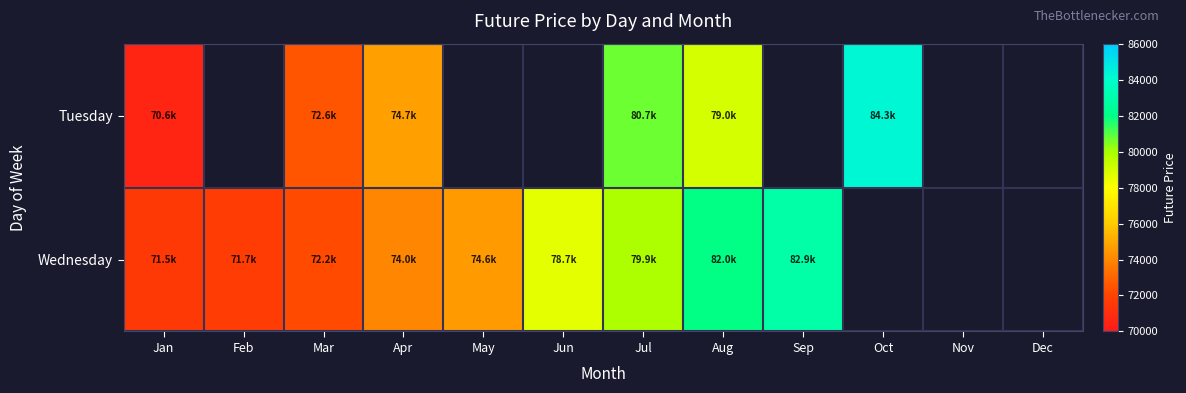

What is the sum of the Wednesday values at Mar and Aug?

154183.8